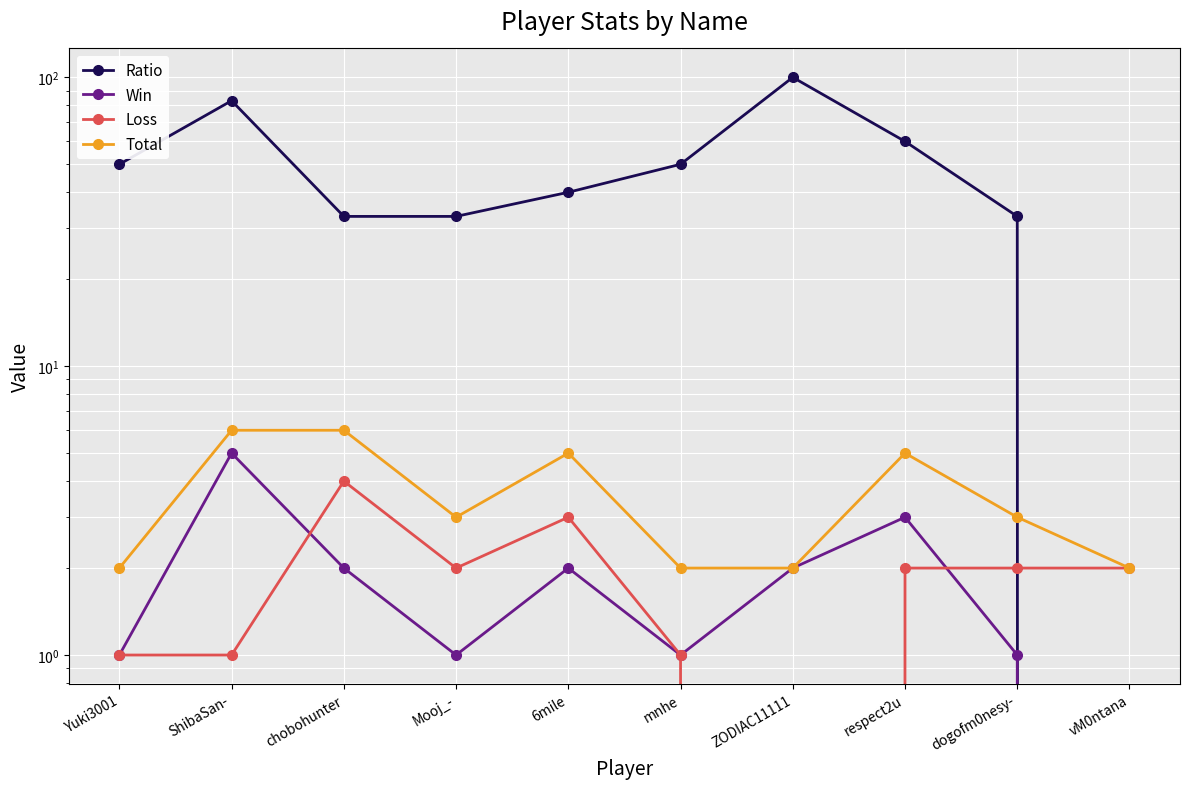

How many interior local peaks does the Total series have?

2